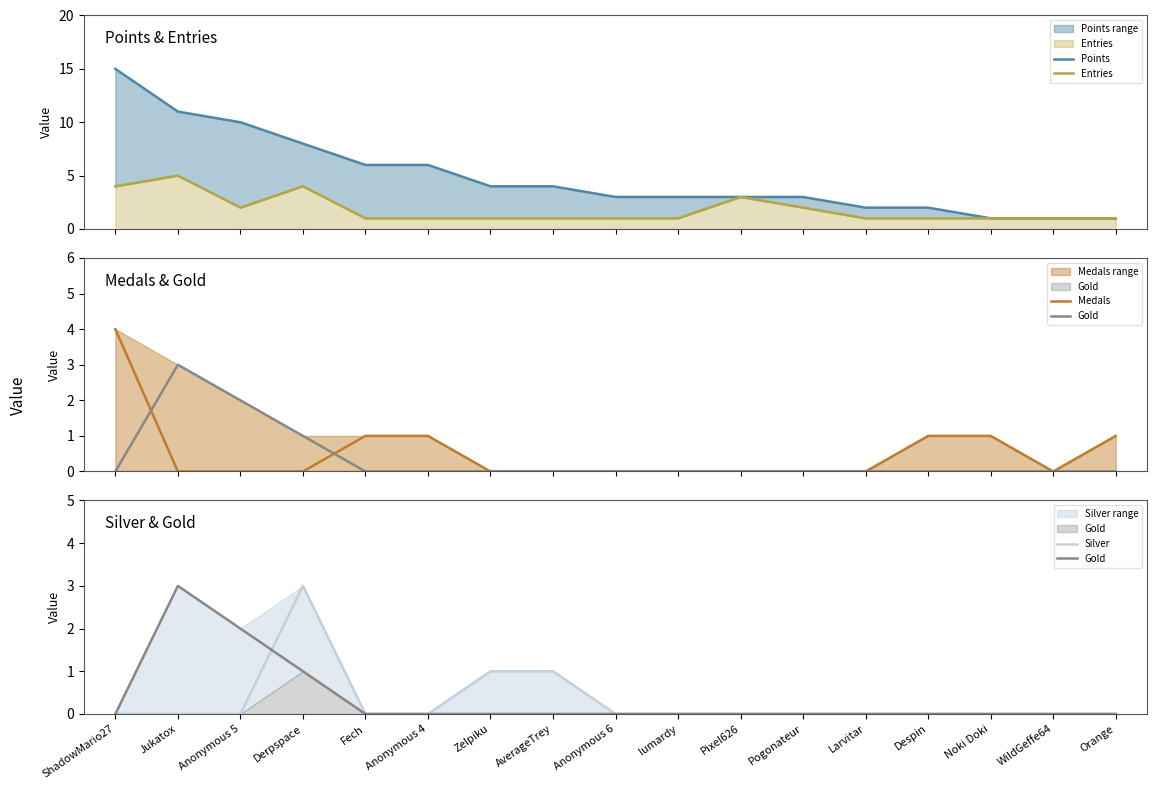

Is the value of Points at Anonymous 5 greater than the value of Gold at ShadowMario27?

Yes